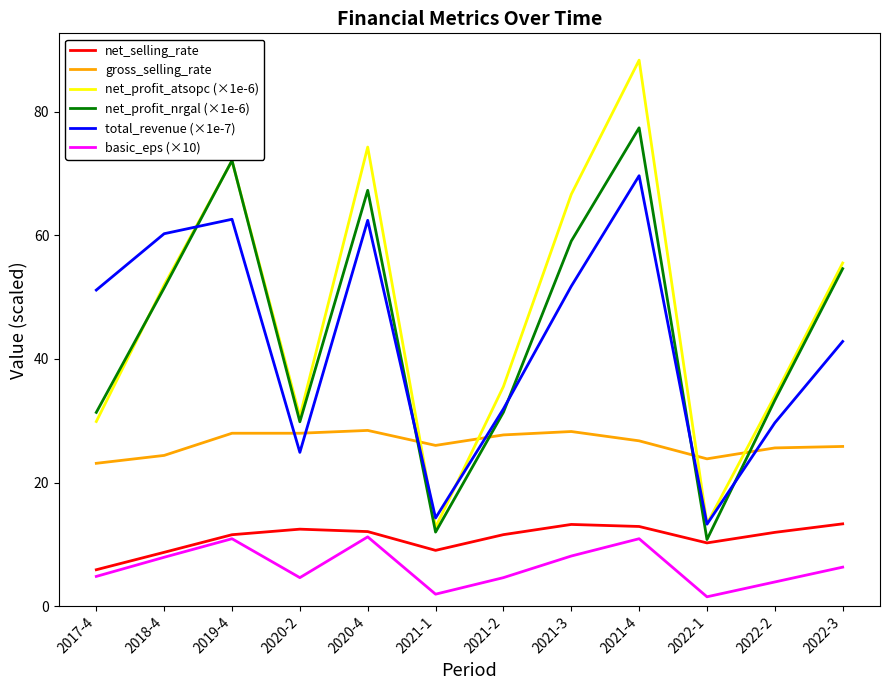

Where is the first local minimum for net_profit_nrgal (×1e-6)?

2020-2